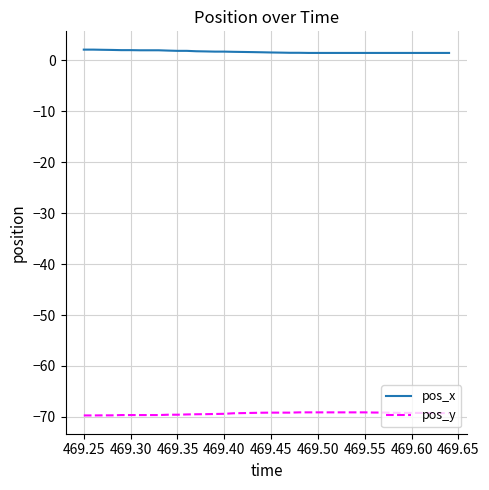

What is the difference between the maximum and minimum values in the pos_x series?

0.6